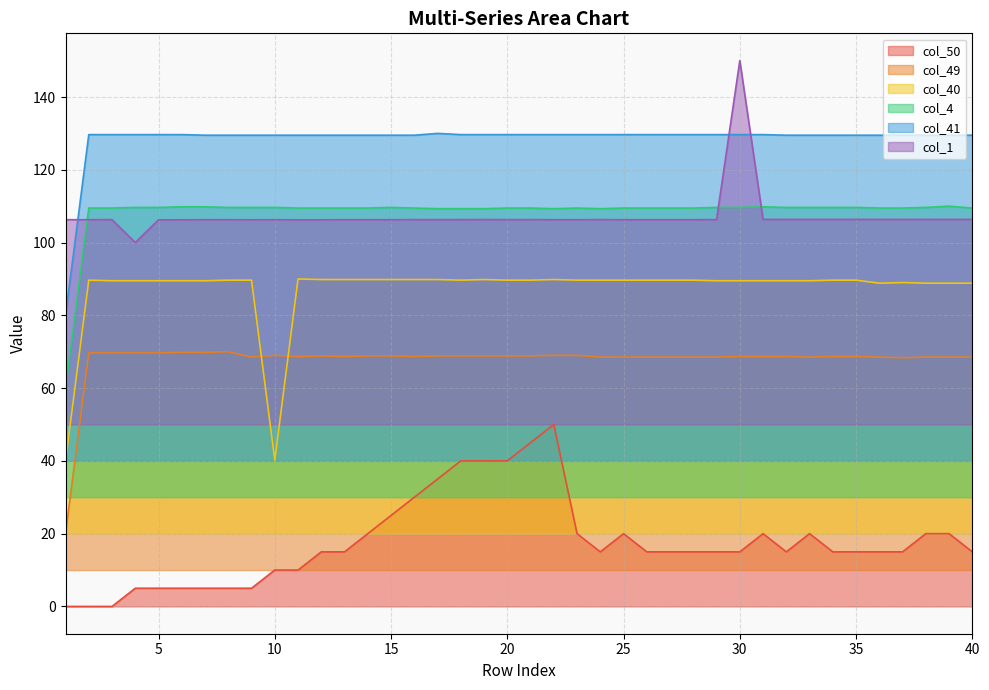

Where is the first local maximum for col_49?

8